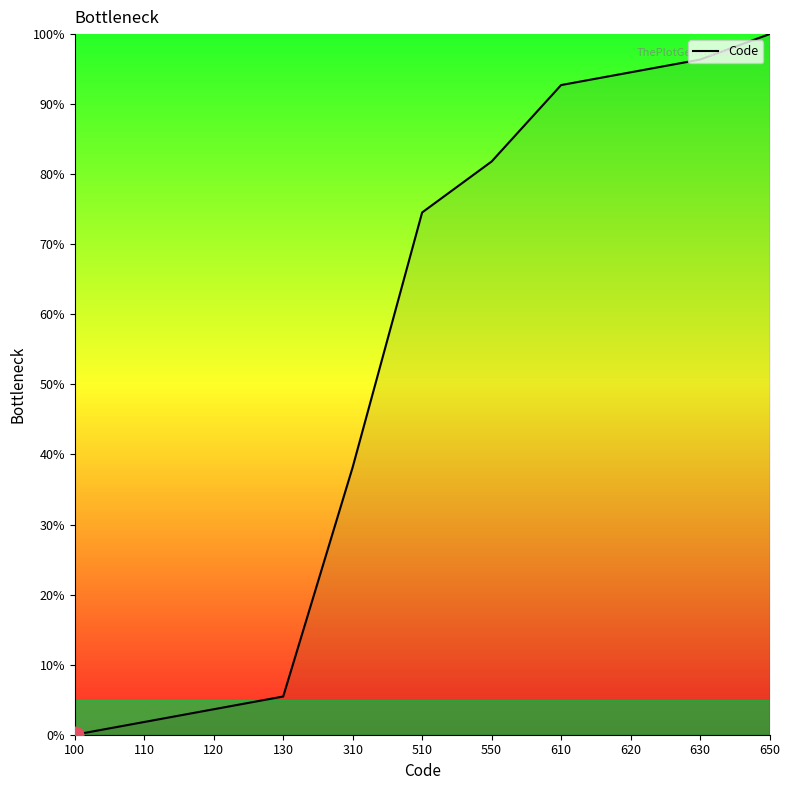

How many values are below 74?

5